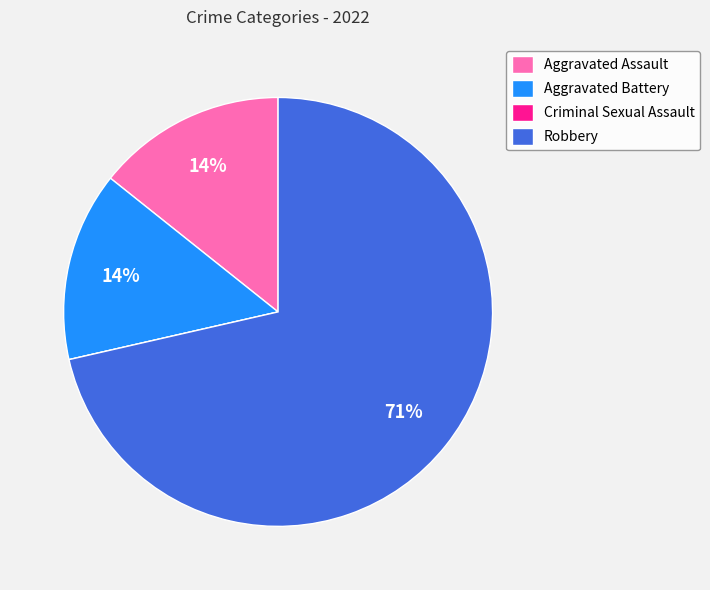

Does Aggravated Battery account for over 50% of the chart?

No